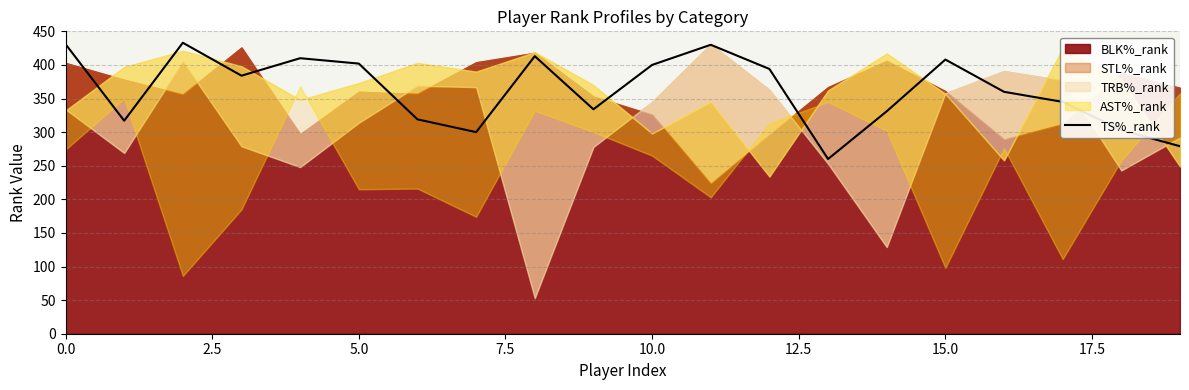

What is the difference between the maximum and minimum values?

173